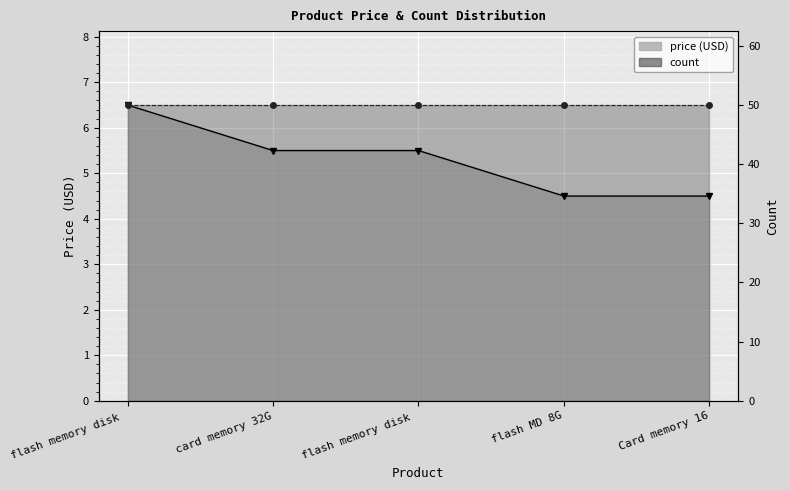

What is the value of the 3rd point from the left?

5.5